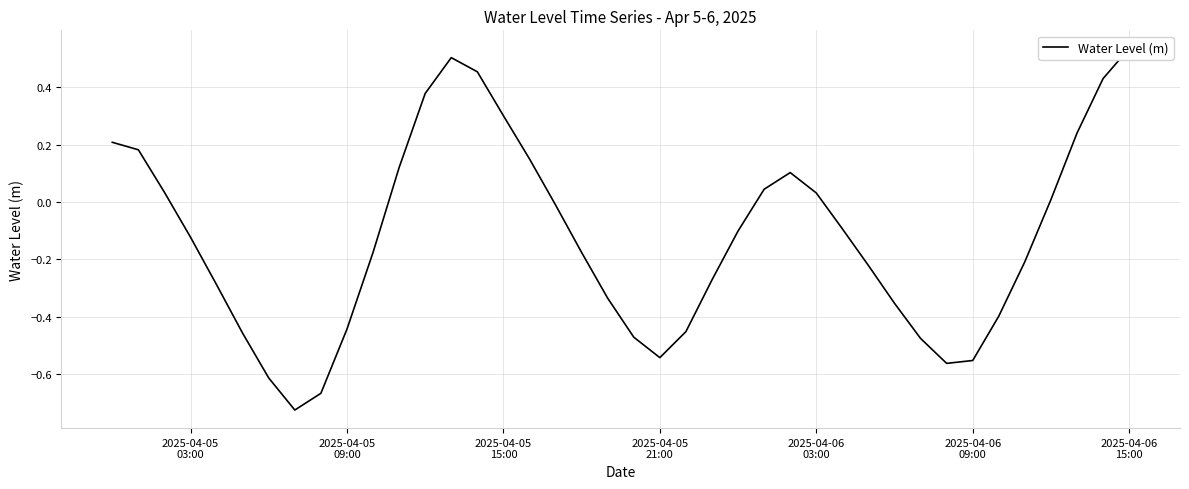

What is the minimum value shown in the chart?

-0.7